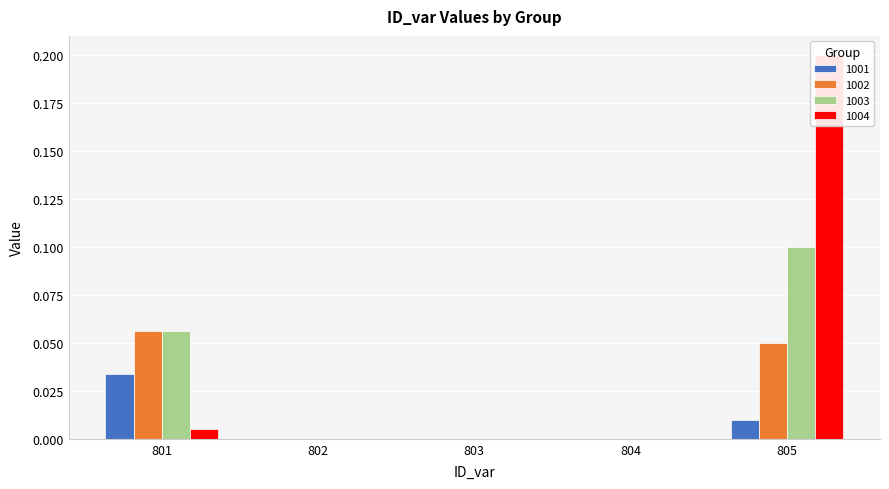

How many groups of bars are there?

5